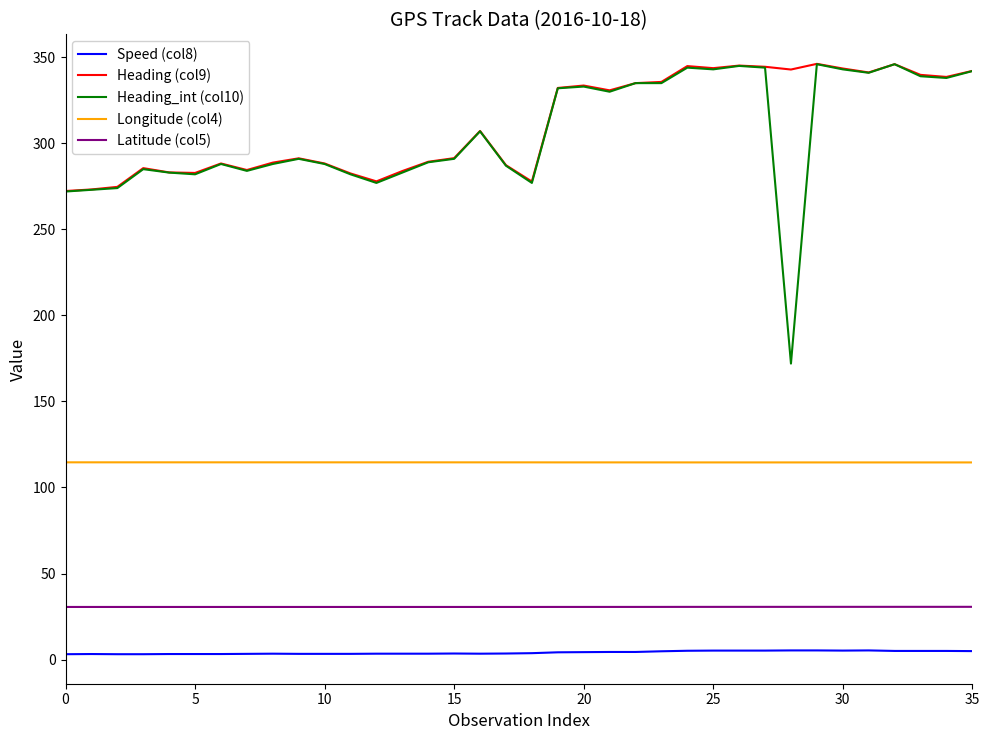

Which series has the widest spread of values?

Heading_int (col10)